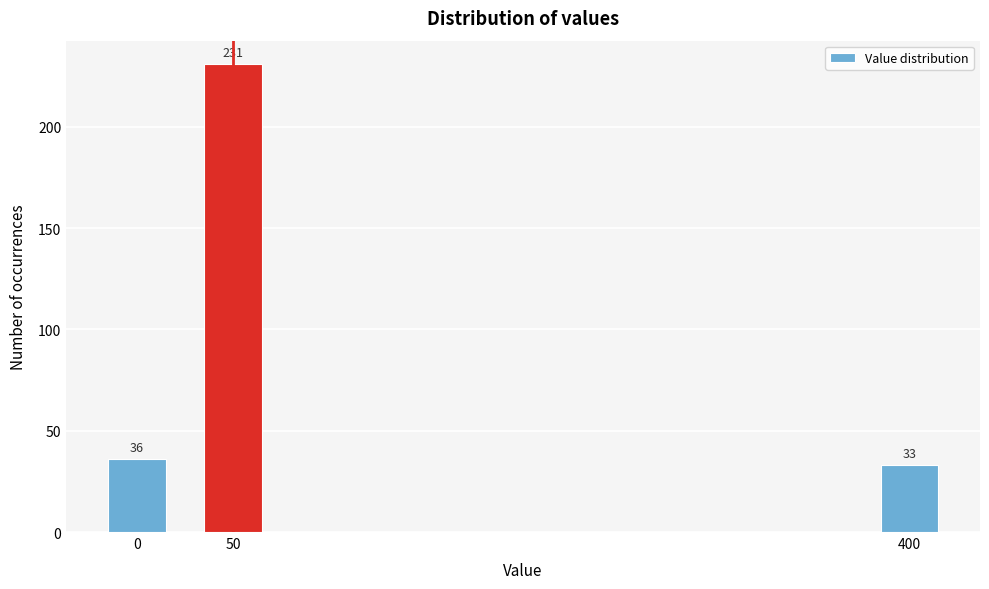

Reading left to right, what are all the values shown in this chart?

36	231	33